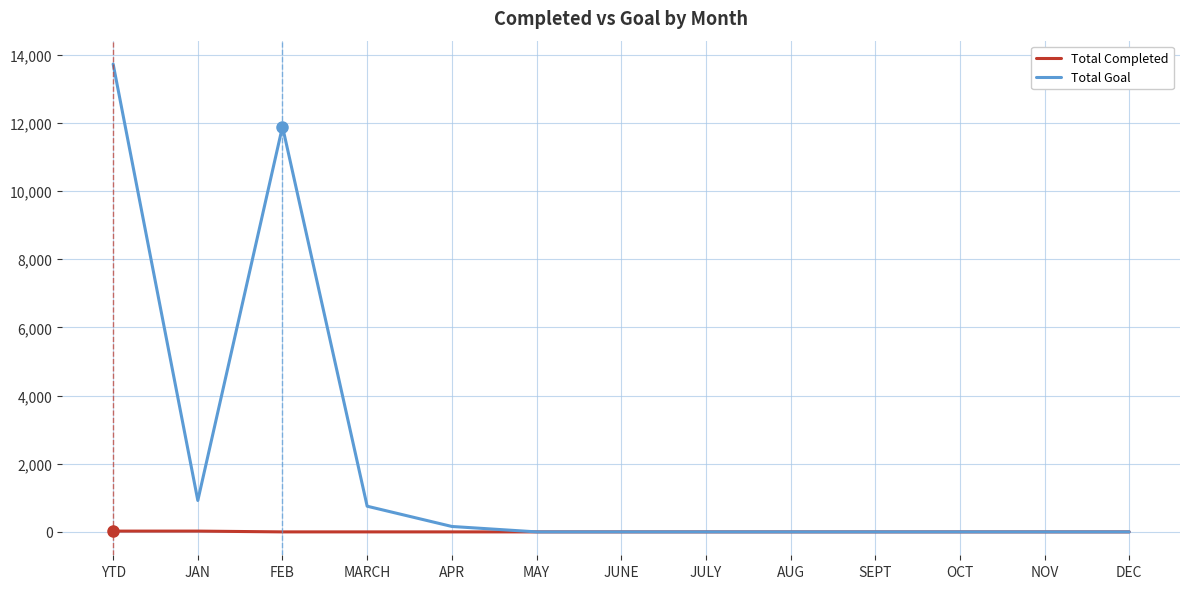

True or false: Total Goal has a value of 0 at MAY.

True